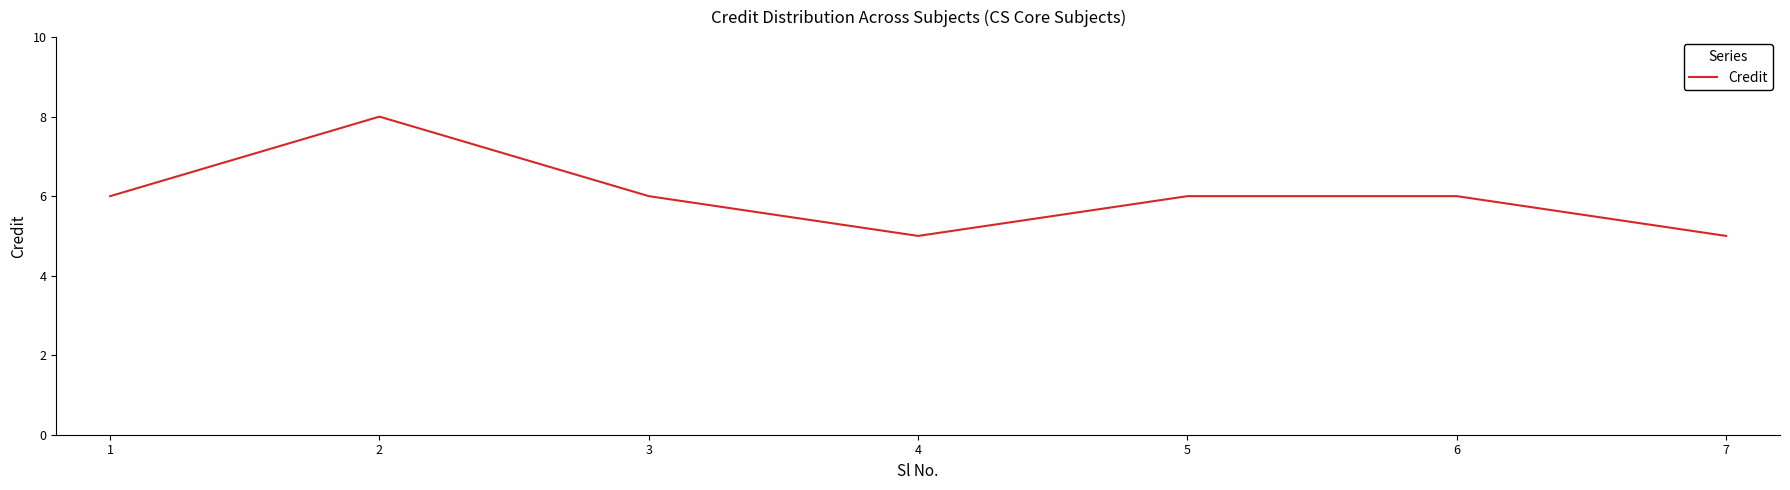

The chart shows a value of 6 at 6. True or false?

True